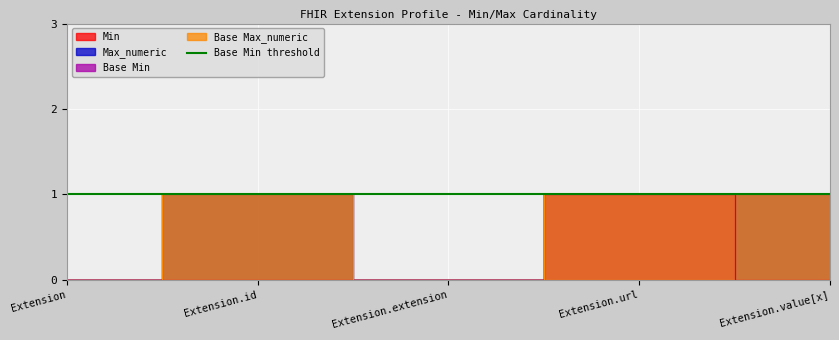

What is the greatest value displayed?

1